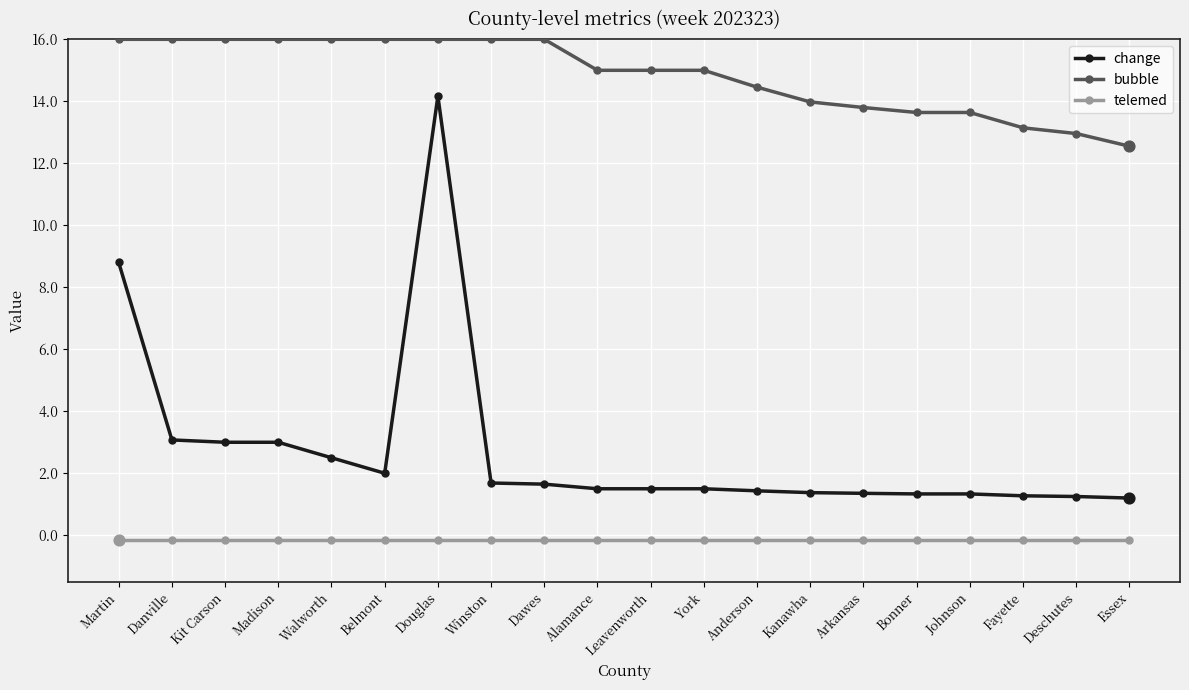

What are all the series names shown in the legend?

change, bubble, telemed